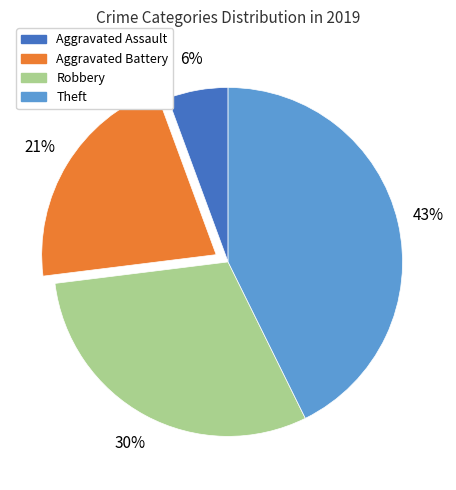

Which slice is the largest?

Theft